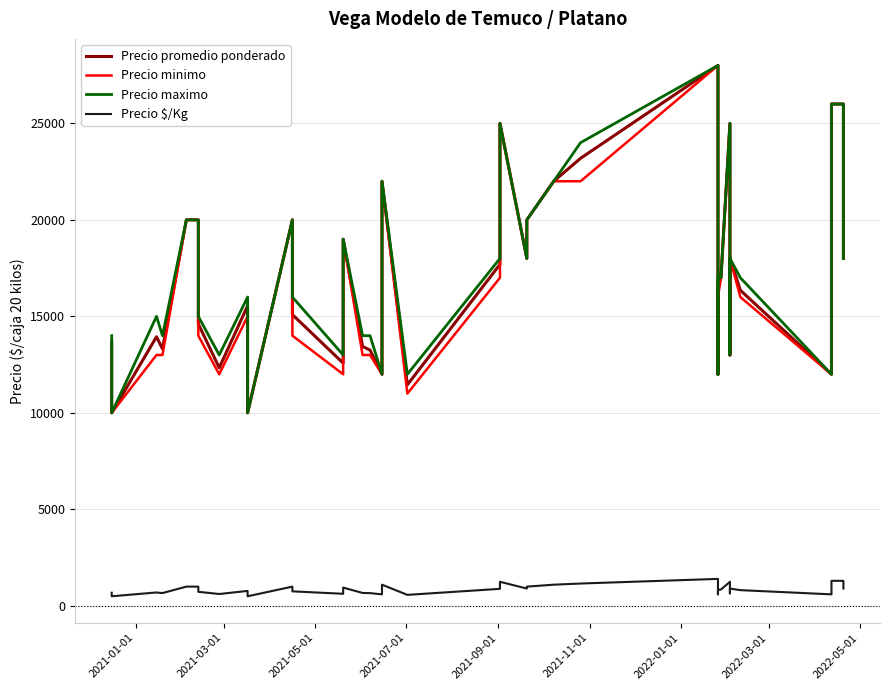

What are all the series names shown in the legend?

Precio promedio ponderado, Precio minimo, Precio maximo, Precio $/Kg